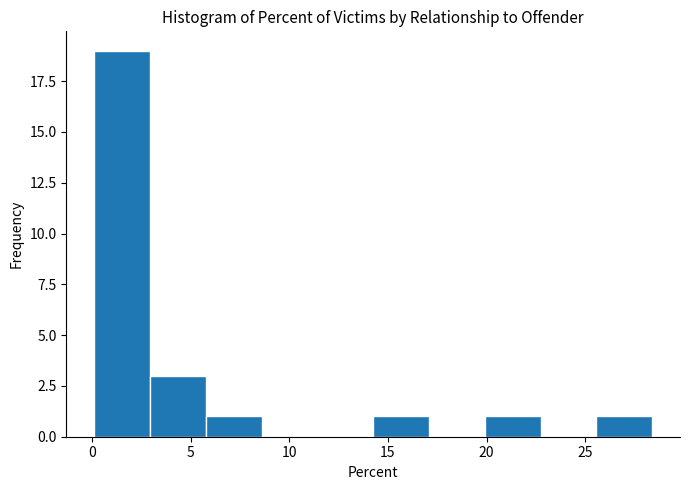

How tall is the bar that spans 20.0 to 22.5 on the x-axis? Neither the bar edges nor the heights are printed on the chart, so give them approximately, as read against the axes.

1